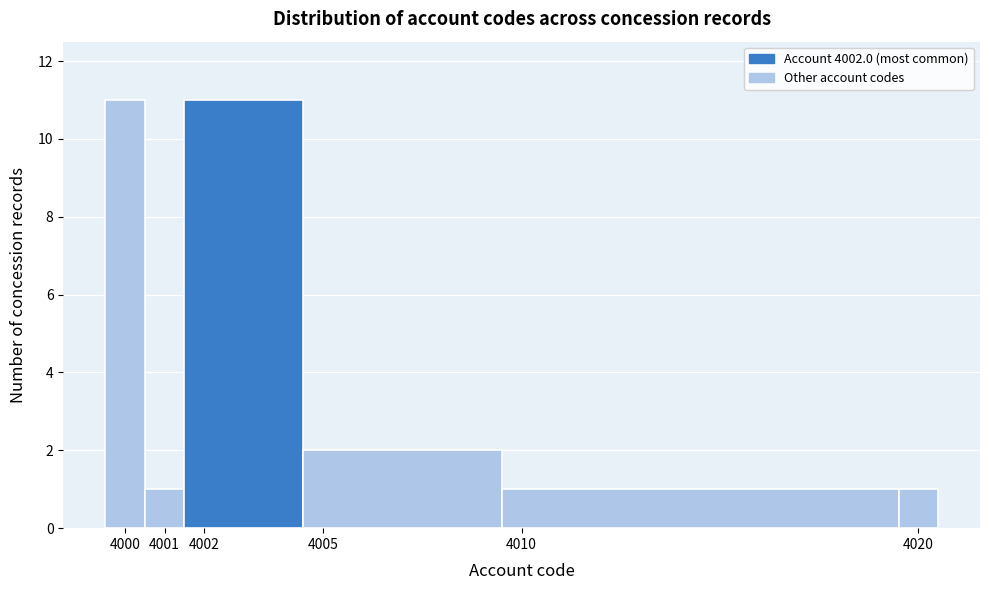

Reading left to right, transcribe this chart: for each bar, give the range it covers on the x-axis and its height. The values are not printed on the chart, so give them approximately, as read against the axis.

3999.5 to 4000.5: 11
4000.5 to 4001.5: 1
4001.5 to 4004.5: 11
4004.5 to 4009.5: 2
4009.5 to 4019.5: 1
4019.5 to 4020.5: 1